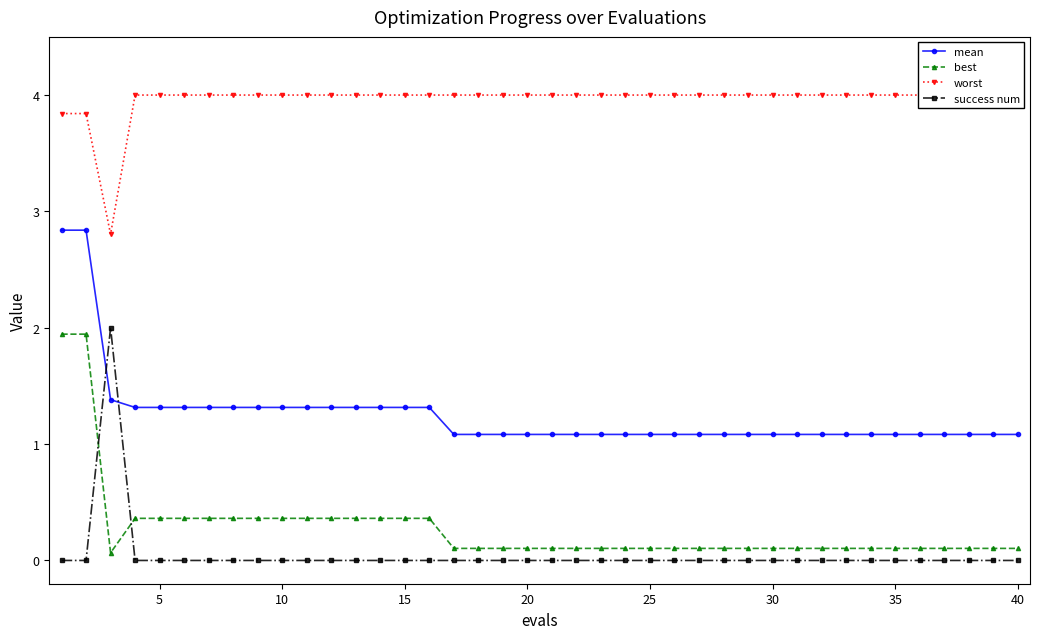

What is the maximum value for success num?

2.0